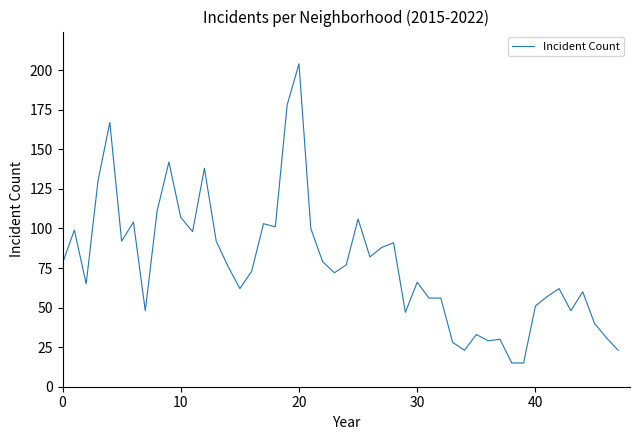

What is the maximum value shown in the chart?

204